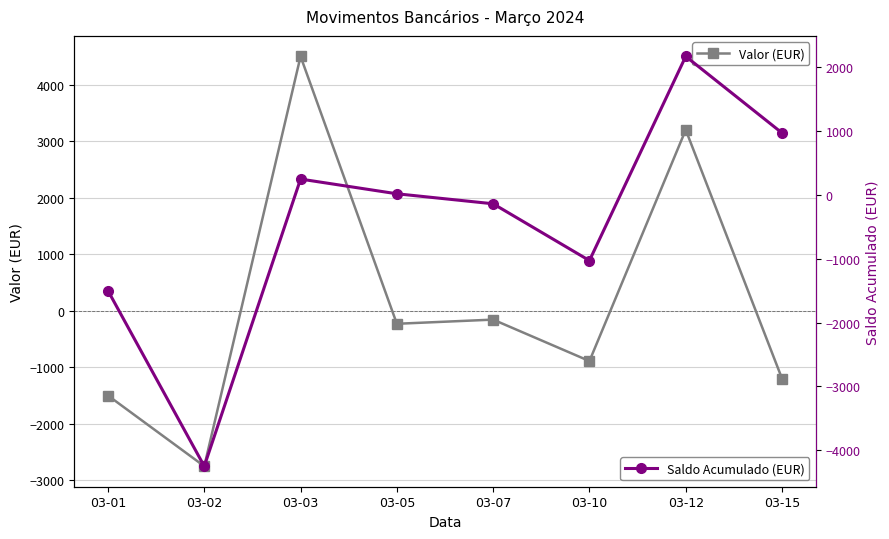

Is the value of Saldo Acumulado (EUR) at 03-03 greater than the value of Valor (EUR) at 03-05?

Yes